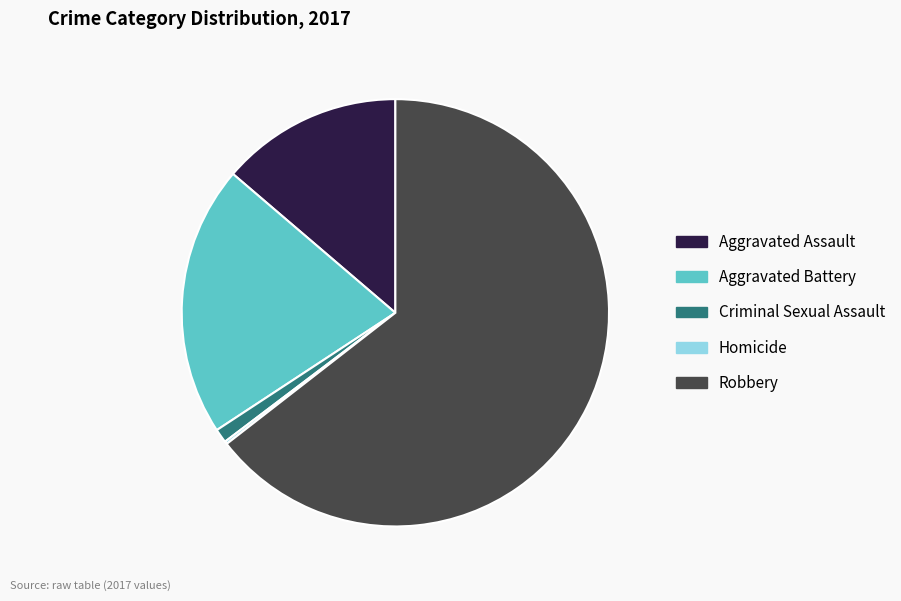

What is the ratio of the value at Robbery to the value at Aggravated Assault?

4.7